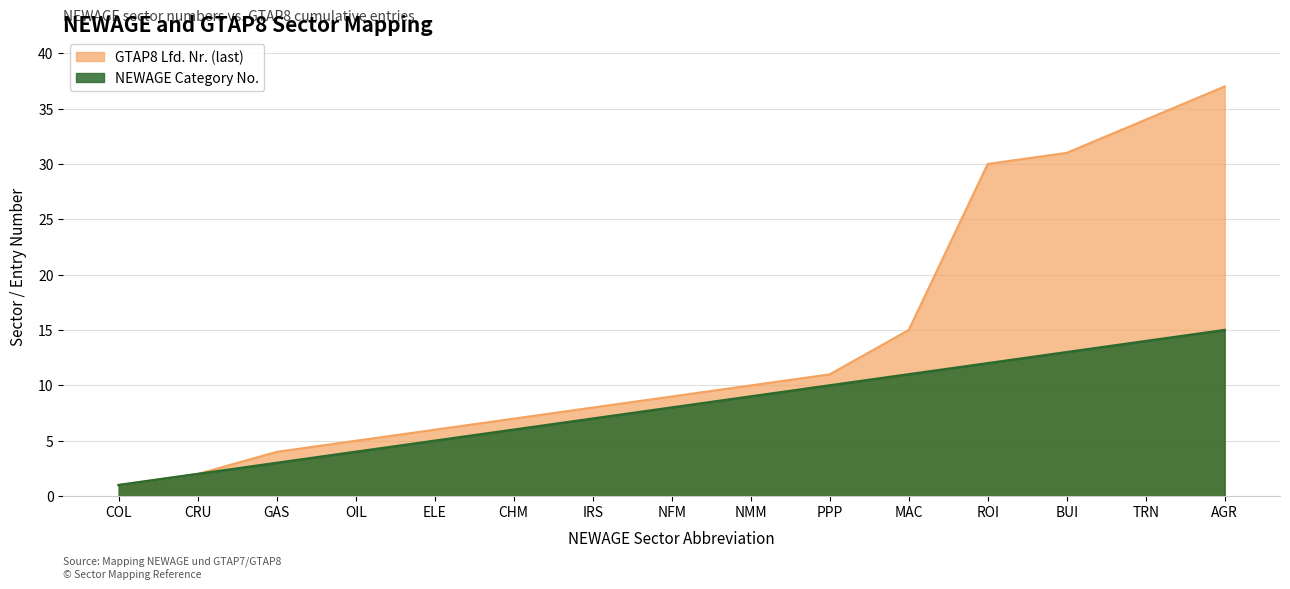

Is the value of NEWAGE Category at ROI greater than the value of GTAP8 Lfd. Nr. (last) at BUI?

No